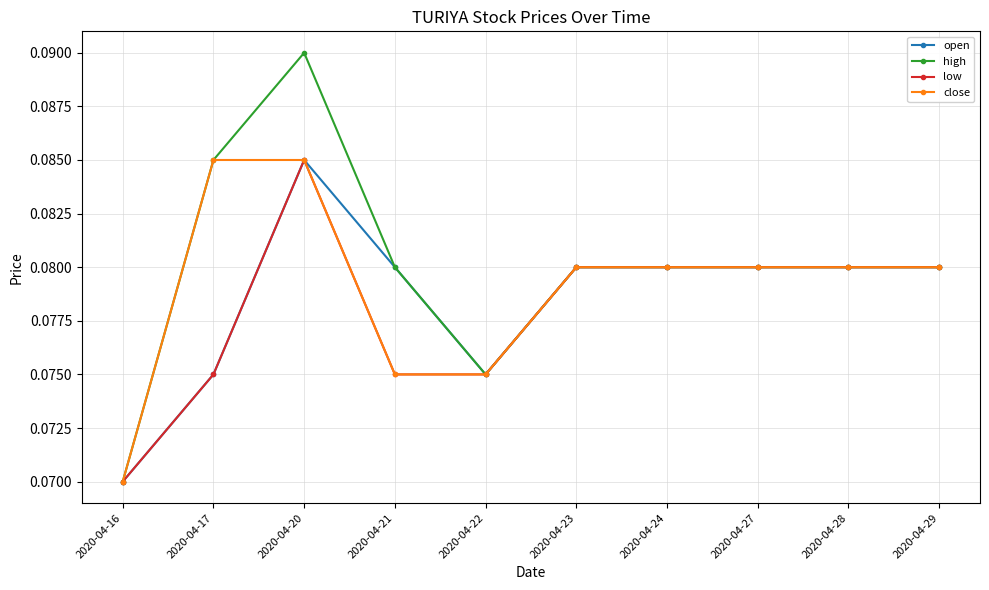

How many data points does each series have?

10